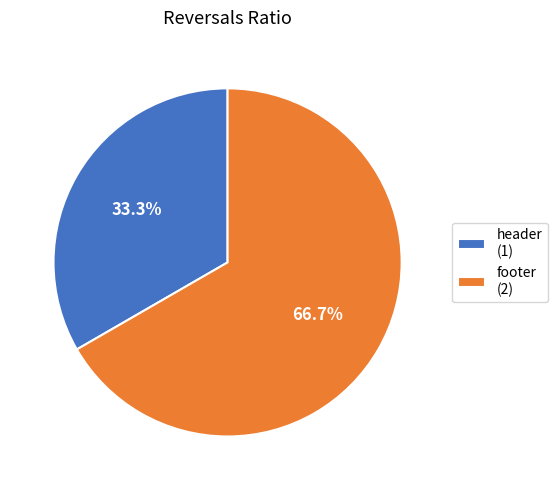

Is there a majority slice in this chart?

Yes